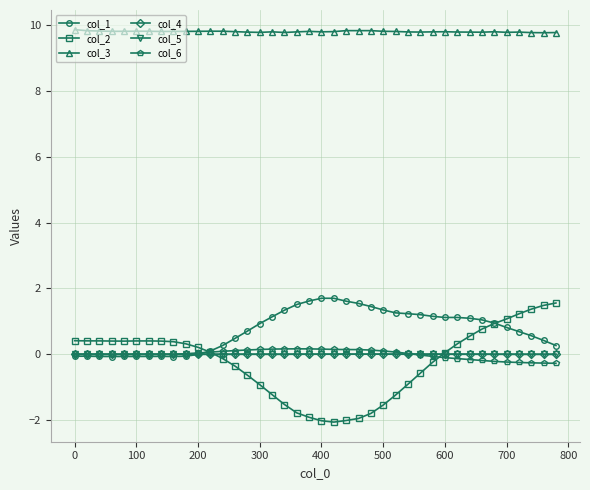

What is the value of the col_2 point at the 40th from the left?

1.6